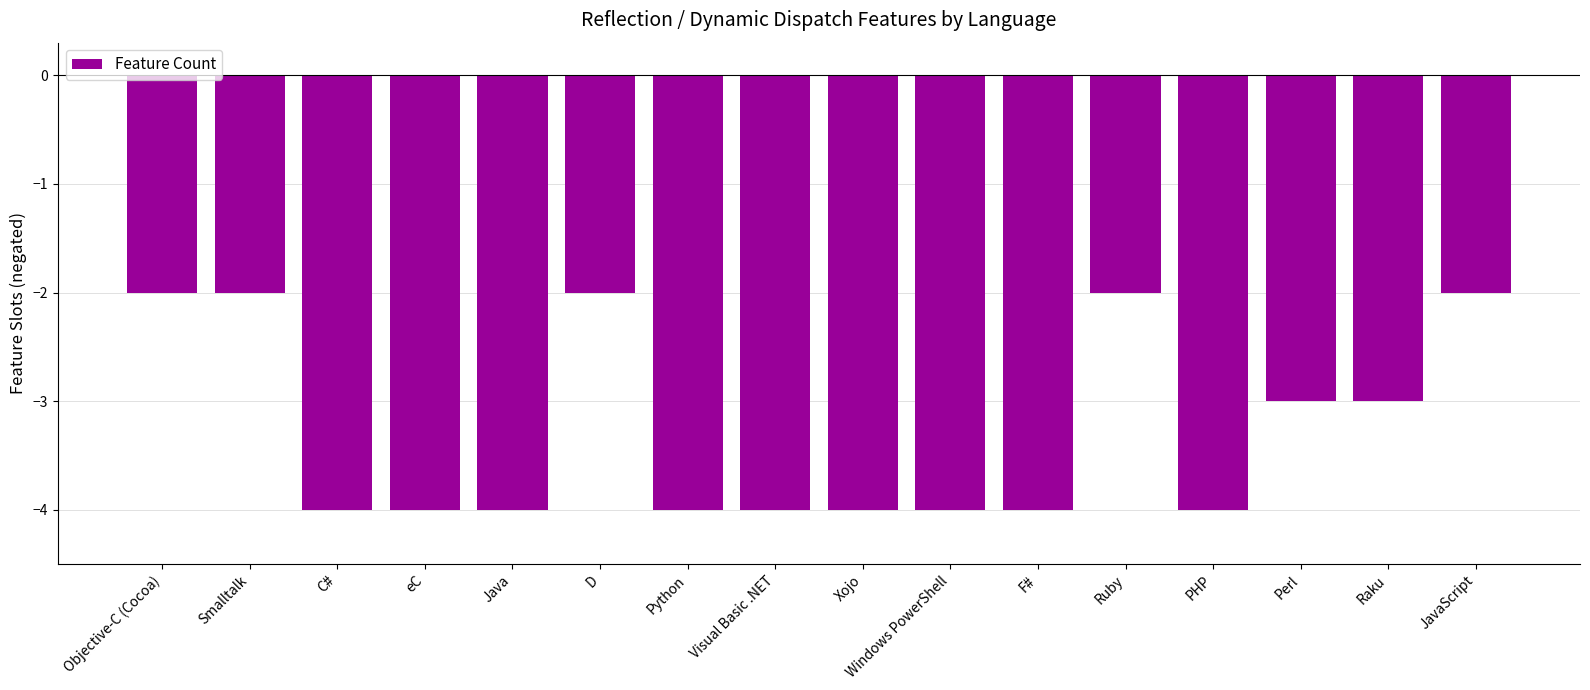

What is the difference between the values at Perl and Smalltalk?

1